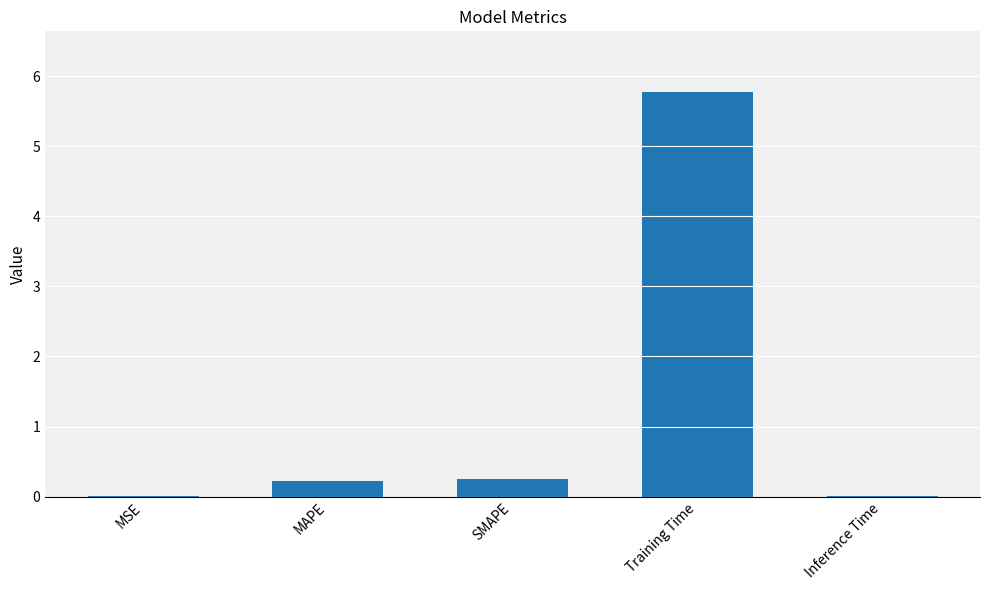

True or false: the data shows 0.2 at SMAPE.

True